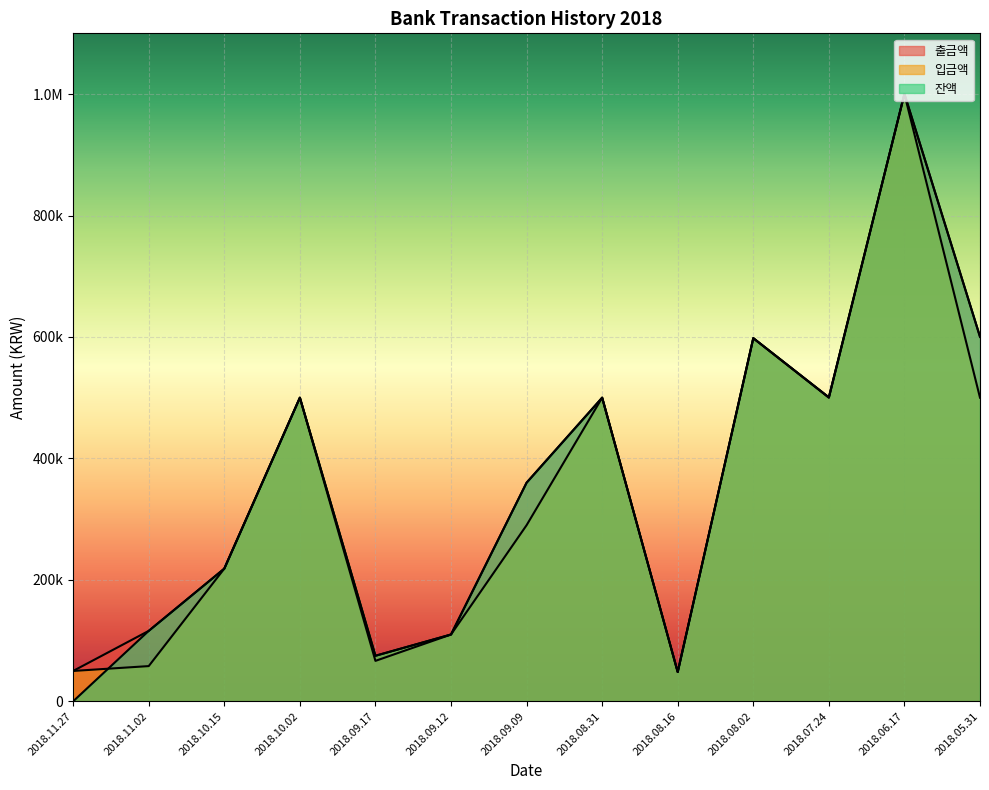

Reading left to right, what are all the values shown in this chart?

출금액: 50008	116000	218500	500000	66600	110000	360000	500000	48247	598000	500558	1000000	600000
입금액: 50000	58000	218500	500000	75000	110000	290000	500000	48200	598000	500000	1000000	500000
잔액: 0	116000	218500	500000	75000	110000	360000	500000	48247	598000	500558	1000558	600558